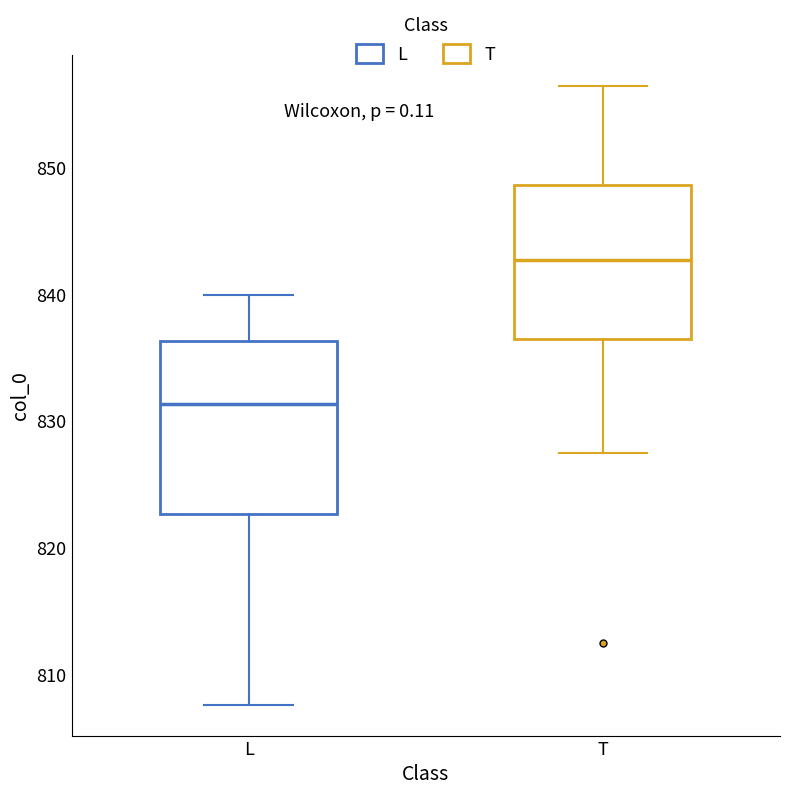

Where does the upper whisker of the box for L end on the y-axis? The values are not printed on the chart, so give them approximately, as read against the axis.

840